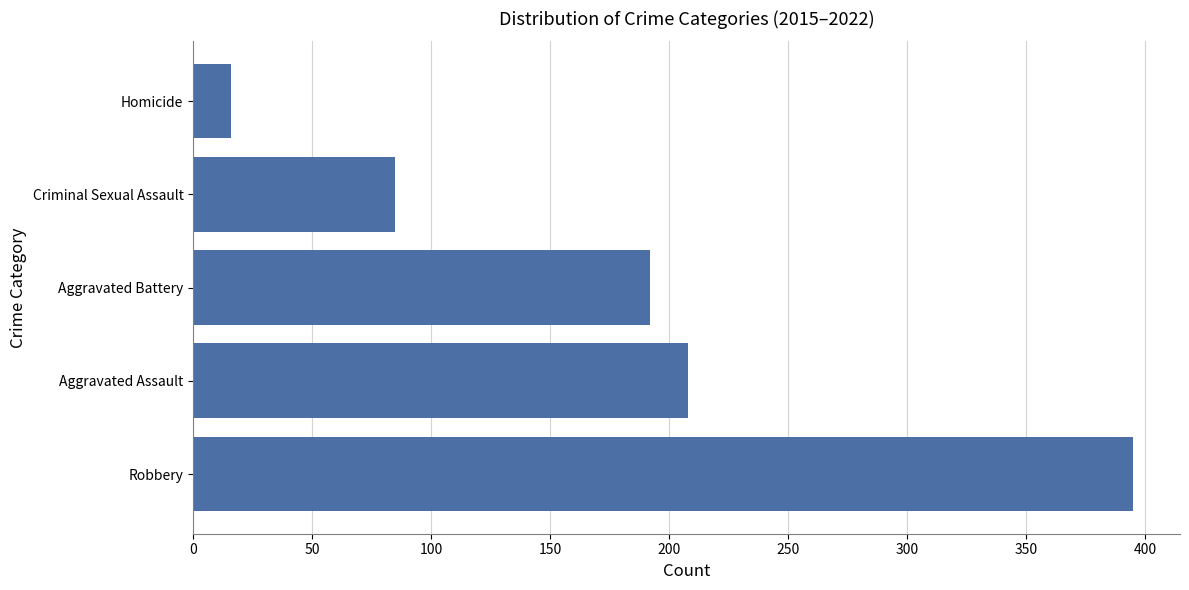

The value at Aggravated Battery is 192. True or false?

True